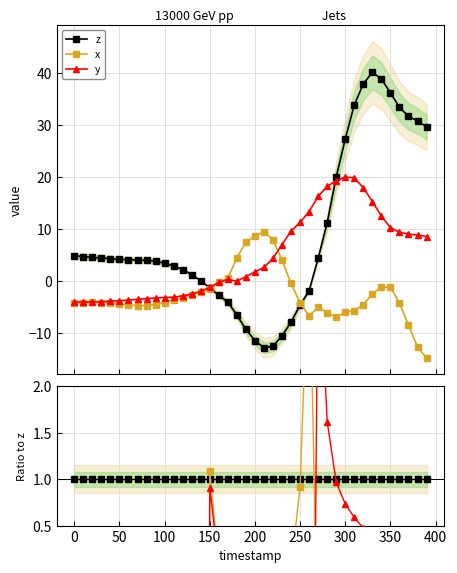

How many lines are shown in the chart?

3